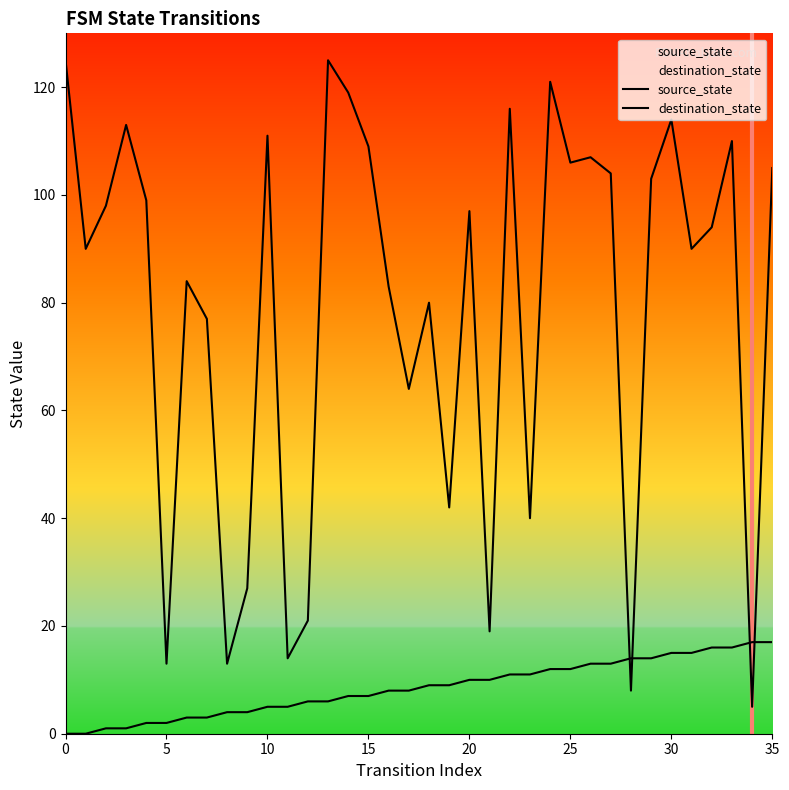

Where do destination_state and source_state first cross each other?

27 and 28